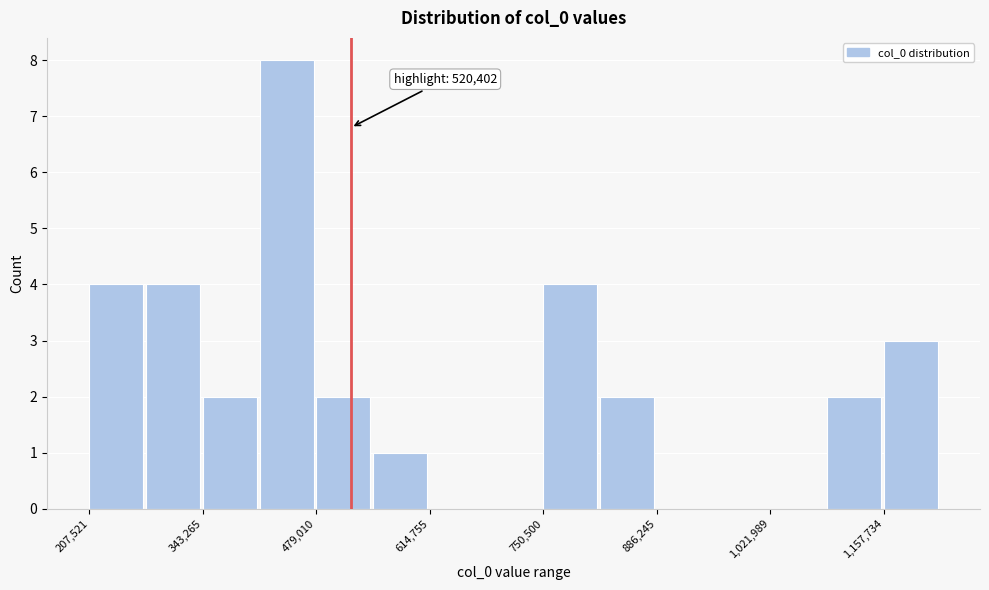

Read against the x-axis, roughly where is the centre of the tallest bar?

440000